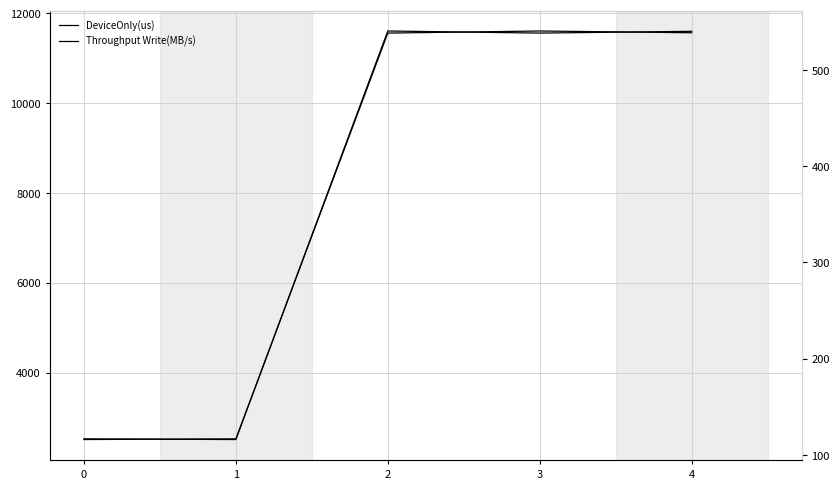

What are all the series names shown in the legend?

DeviceOnly(us), Throughput Write(MB/s)